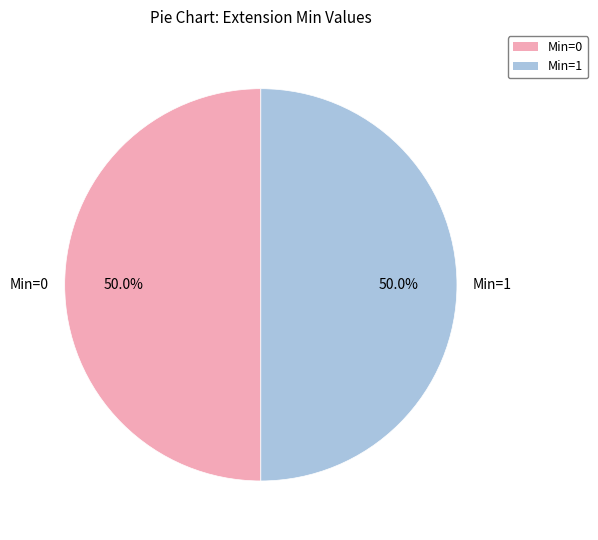

What portion of the pie excludes Min=1?

50.0%